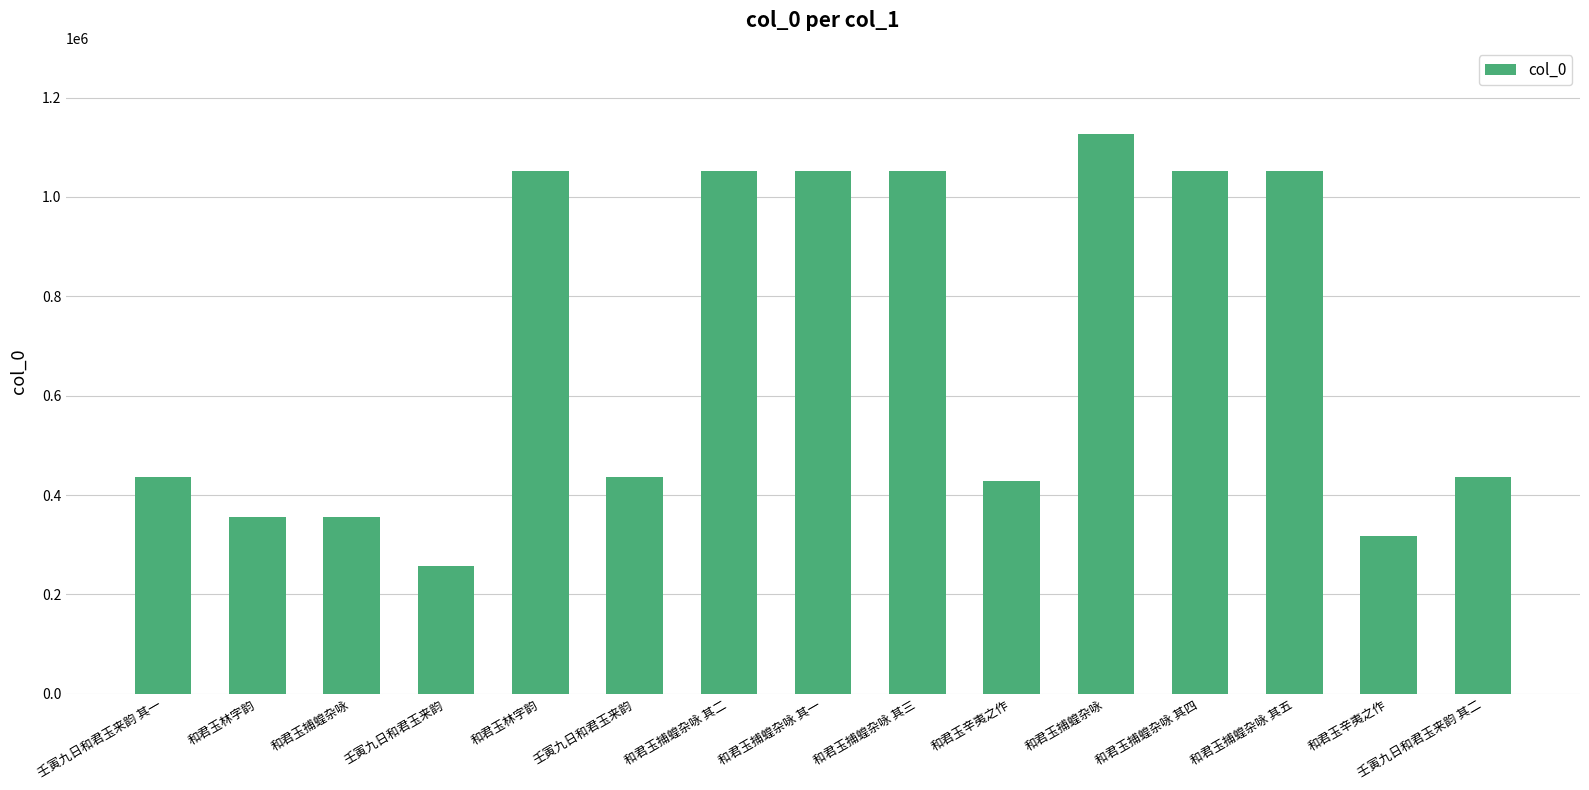

Reading right to left, transcribe all the data shown in this chart.

435510	317244	1052333	1052332	1127482	429071	1052331	1052329	1052330	436660	1052464	257170	355107	355155	435509